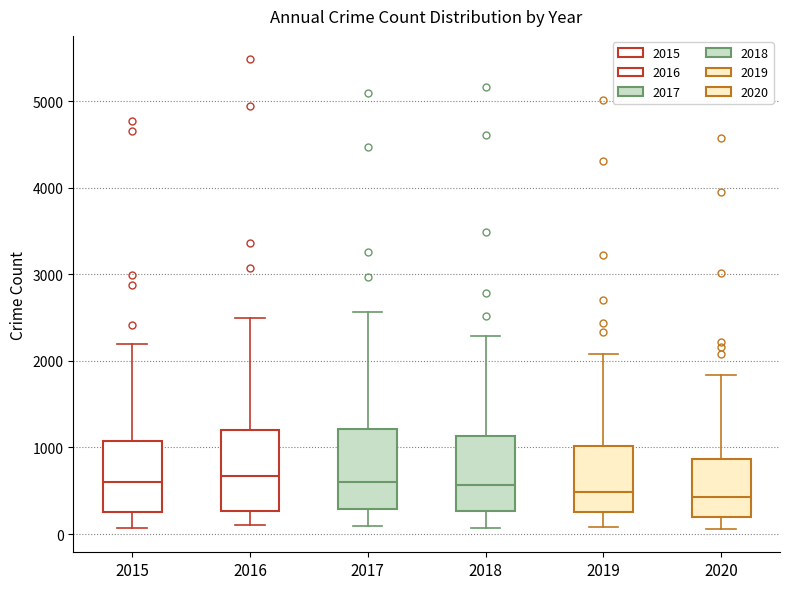

Where does the median line of the box at x = 2016 sit on the y-axis? The values are not printed on the chart, so give them approximately, as read against the axis.

700